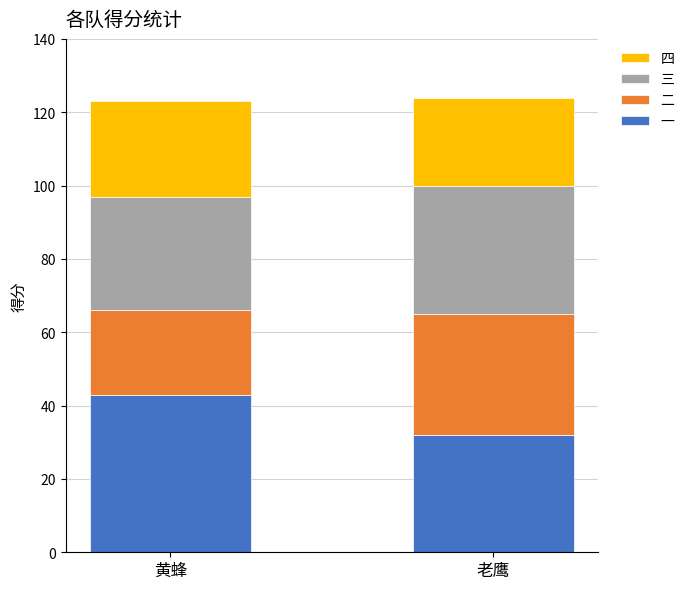

What is the highest value of the 一 series?

43